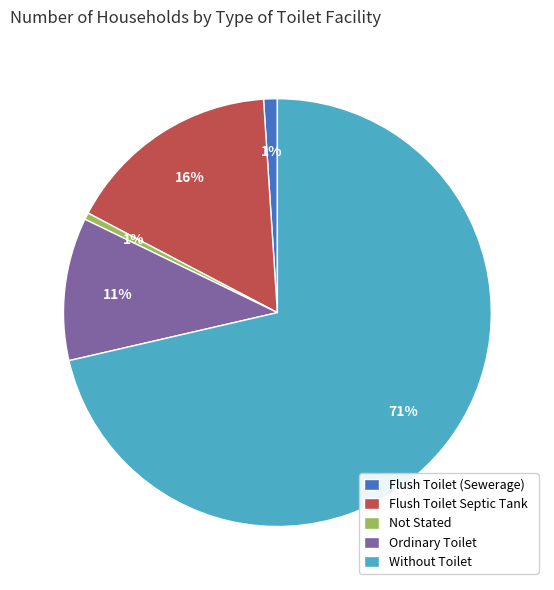

Is it true that Without Toilet is 58% of the pie?

False